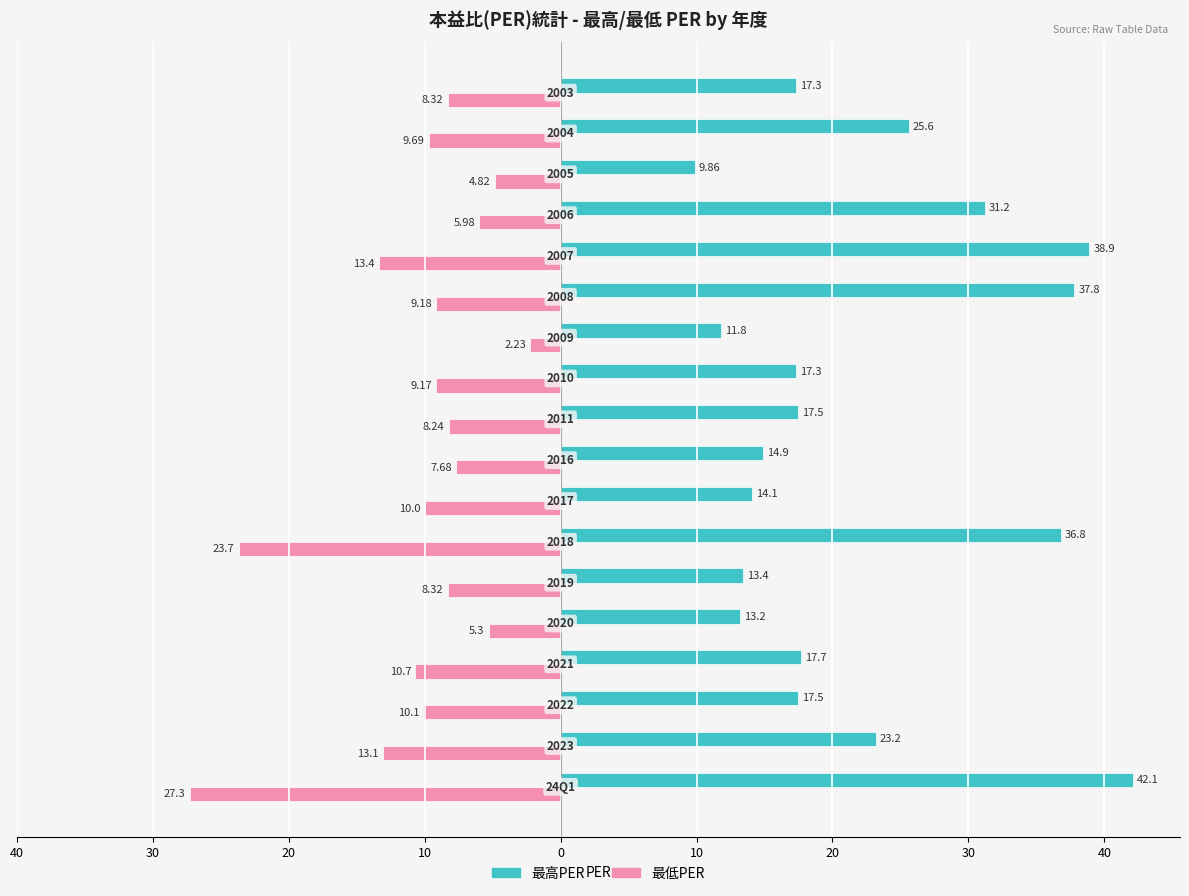

What are all the series names shown in the legend?

最高PER, 最低PER